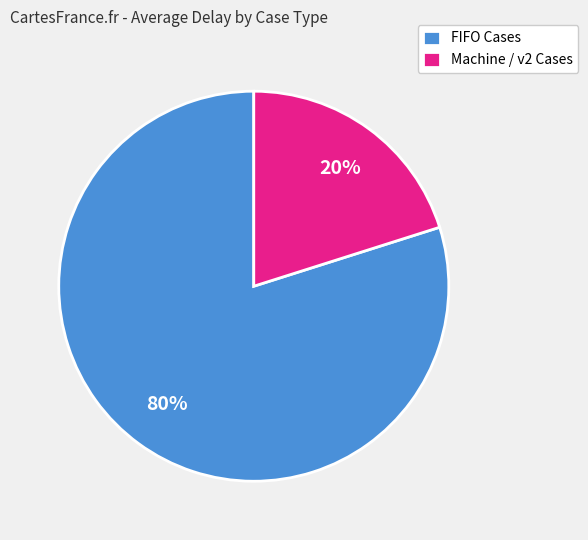

Is there any slice that represents more than half of the pie?

Yes